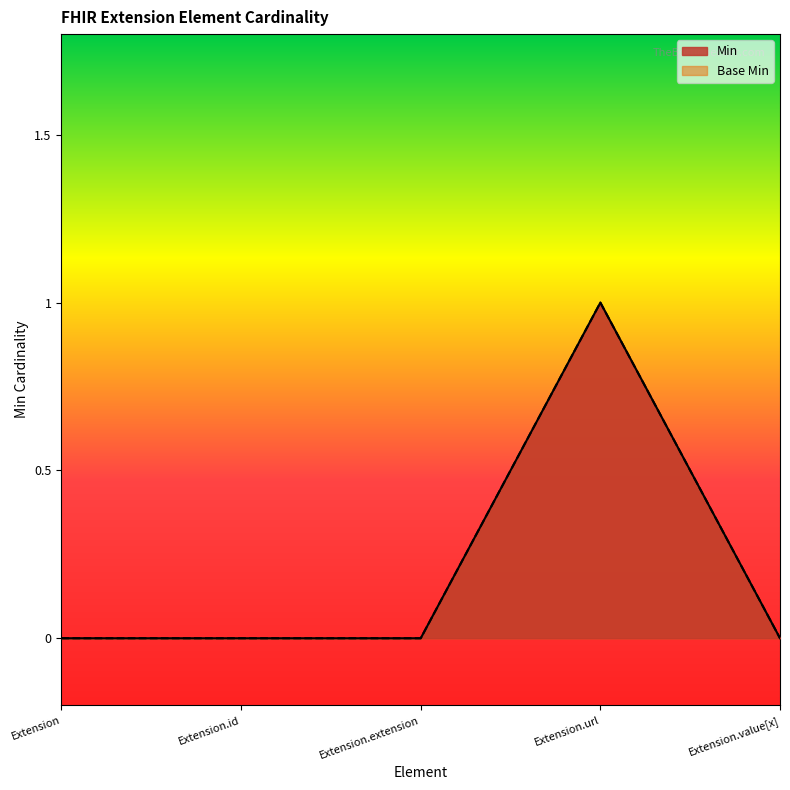

What is the difference between the maximum and second lowest values in the Min series?

1